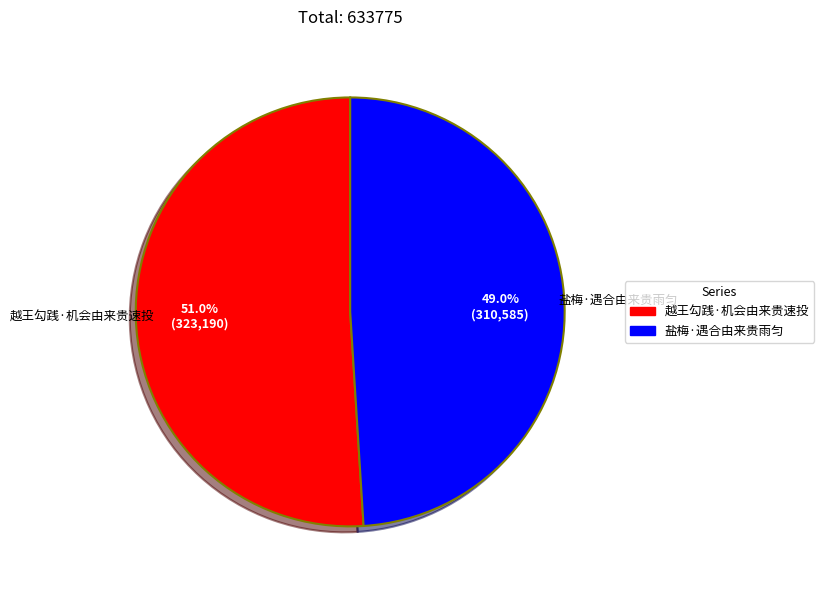

Approximately how many times larger is the value at 越王勾践·机会由来贵速投 compared to 盐梅·遇合由来贵雨匀?

1.0